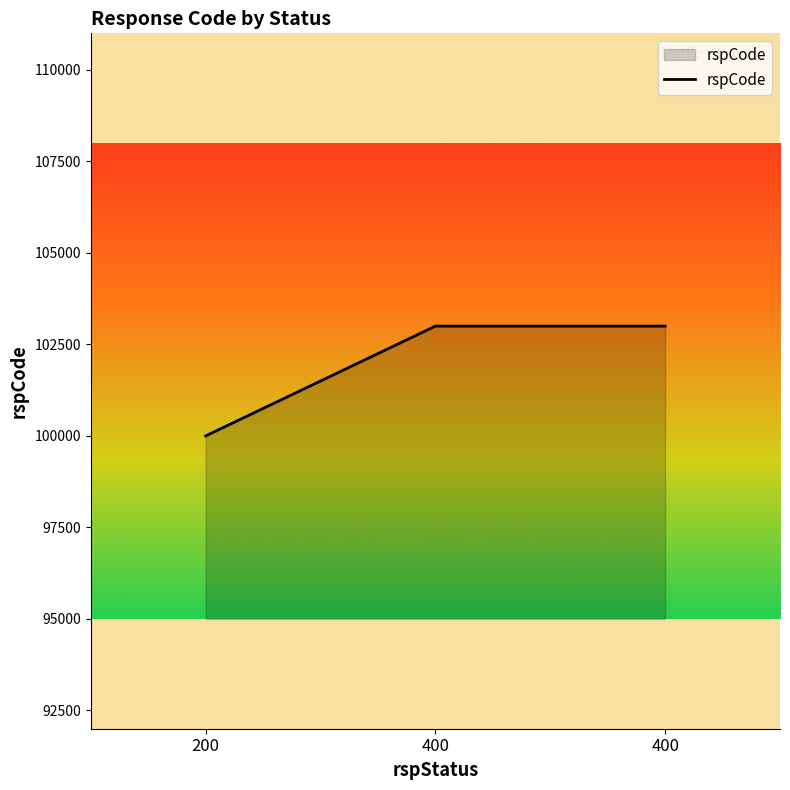

What is the difference between the values at 400 and 200?

3000